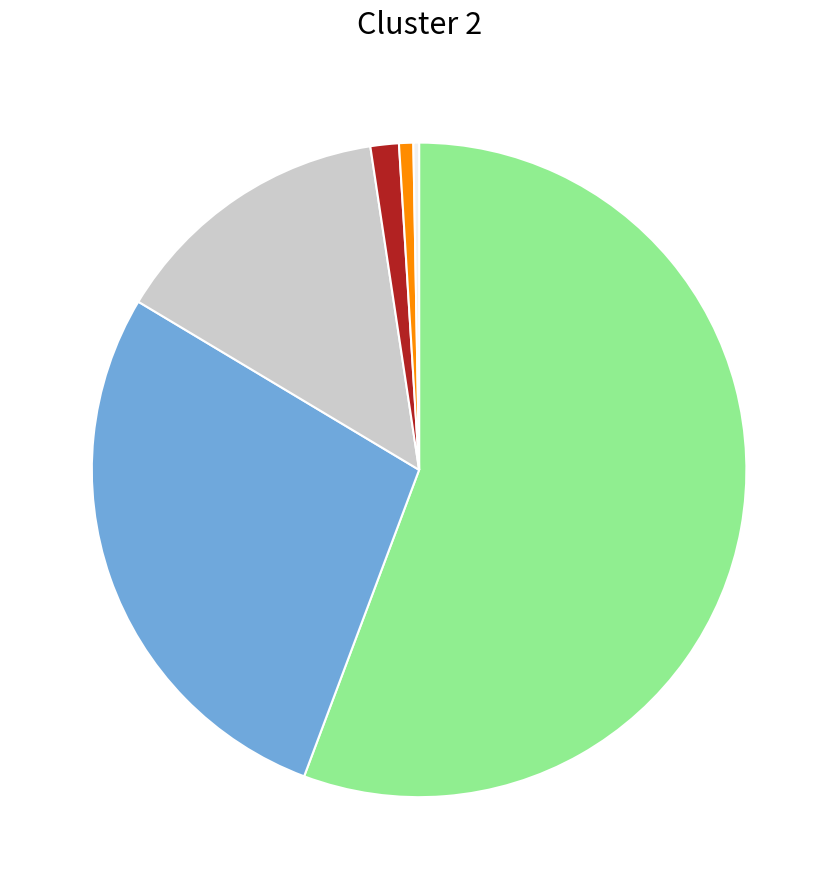

Does any single category account for the majority?

Yes